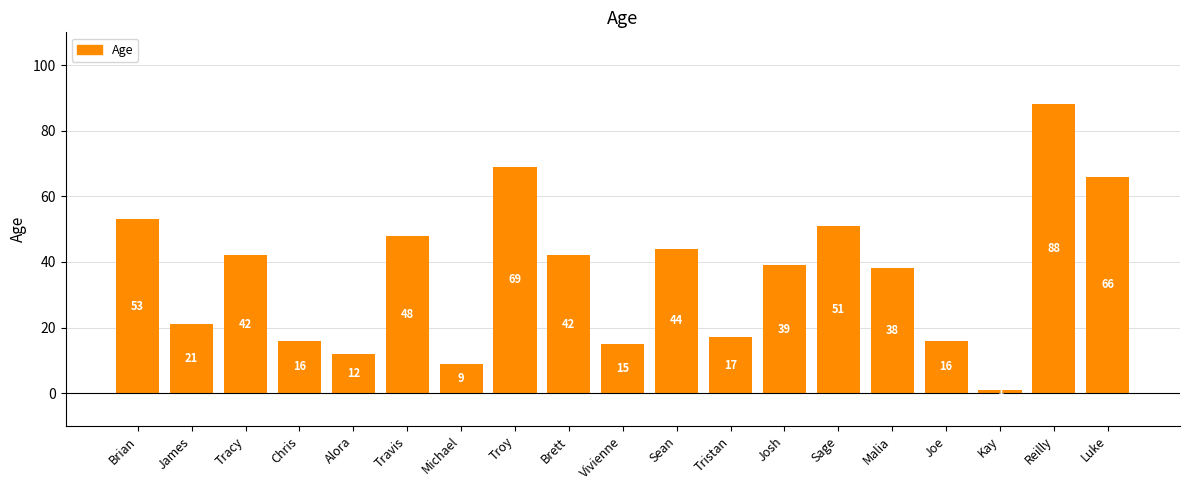

What is the difference between the maximum and minimum values?

87